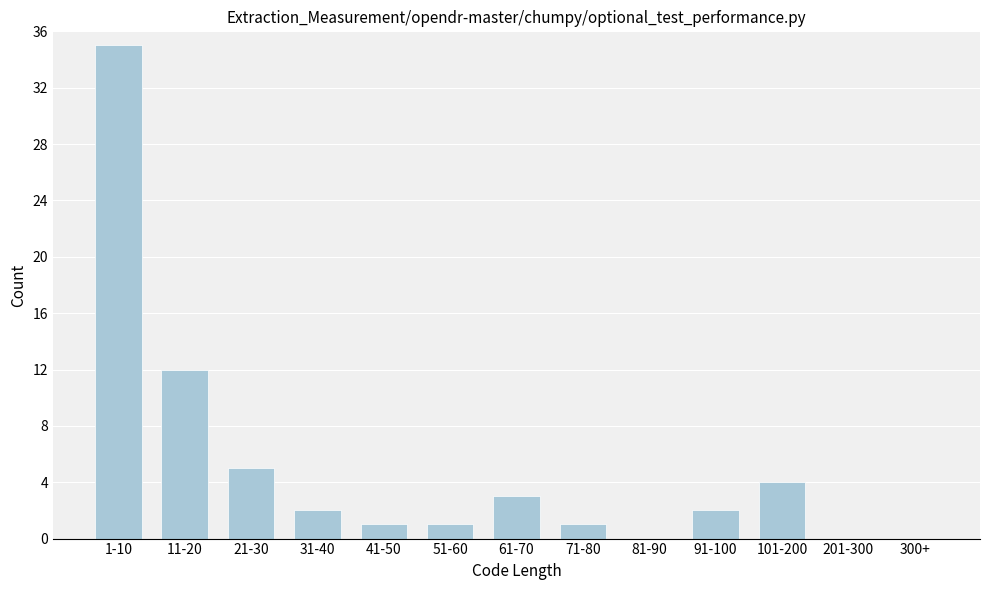

Reading left to right, list all the values displayed in this chart.

1-10=35	11-20=12	21-30=5	31-40=2	41-50=1	51-60=1	61-70=3	71-80=1	81-90=0	91-100=2	101-200=4	201-300=0	300+=0